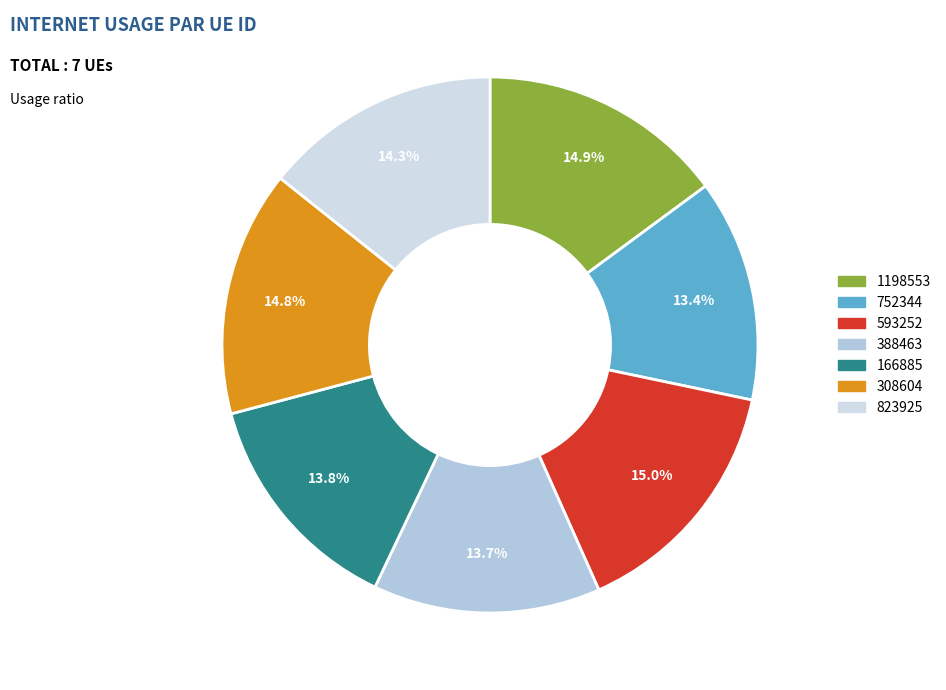

To the nearest percent, what portion does 752344 represent?

13%